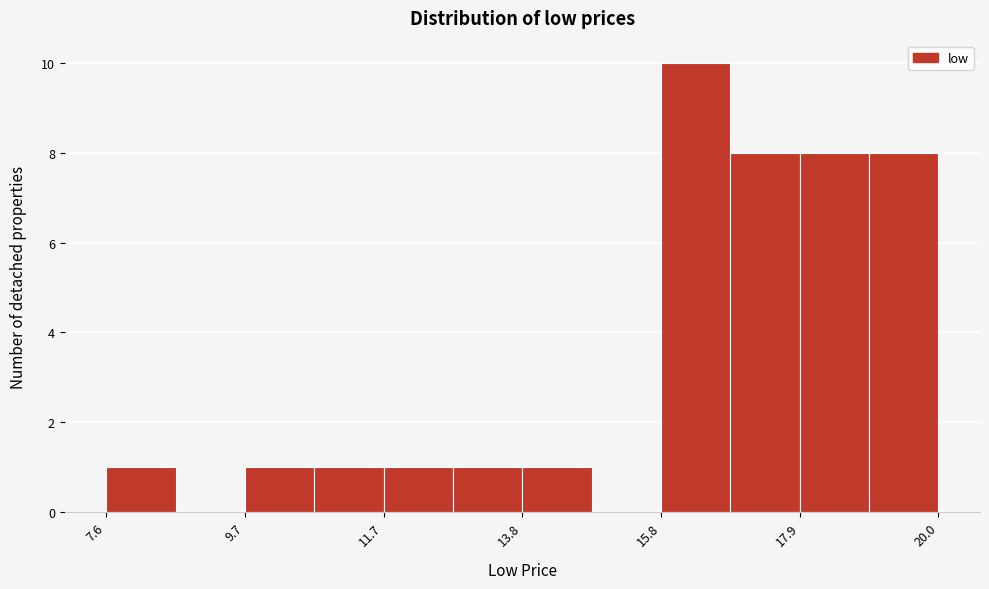

Around what value on the x-axis is the tallest bar? Give the approximate position of its centre, as read against the axis.

16.5